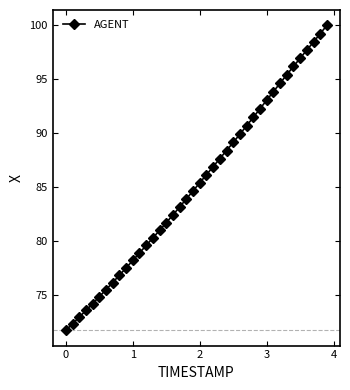

True or false: the data has more than 1 interior local peaks.

False